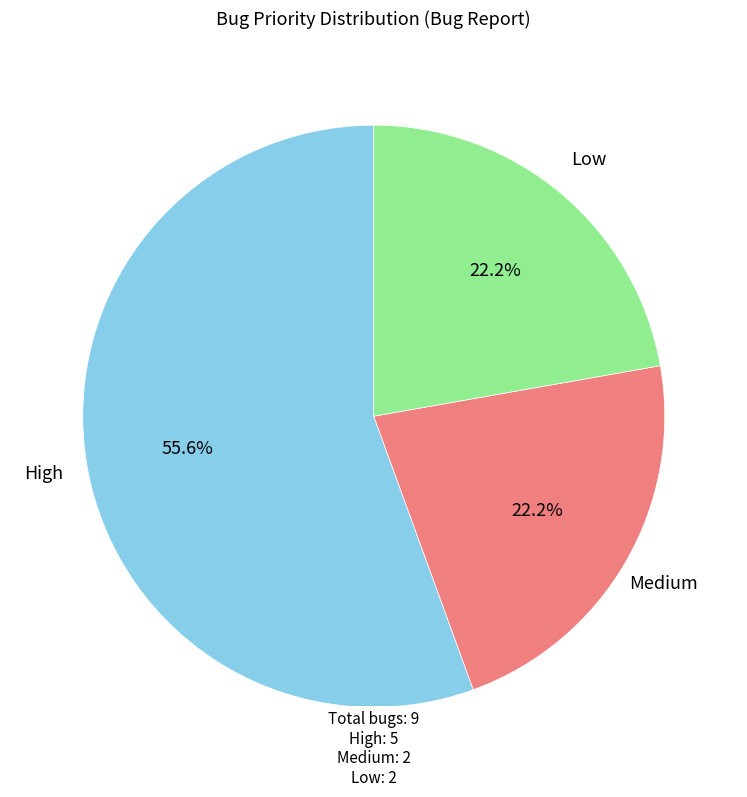

Count the number of slices in the pie.

3